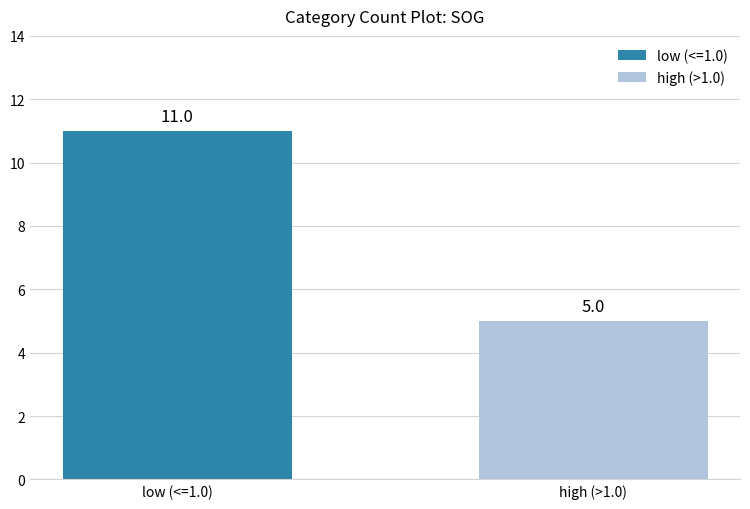

Count the number of categories in the chart.

2